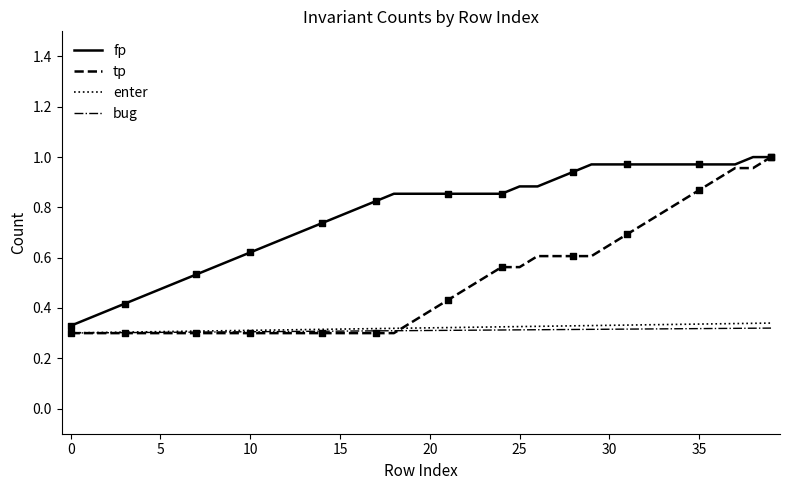

What are all the series names shown in the legend?

fp, tp, enter, bug